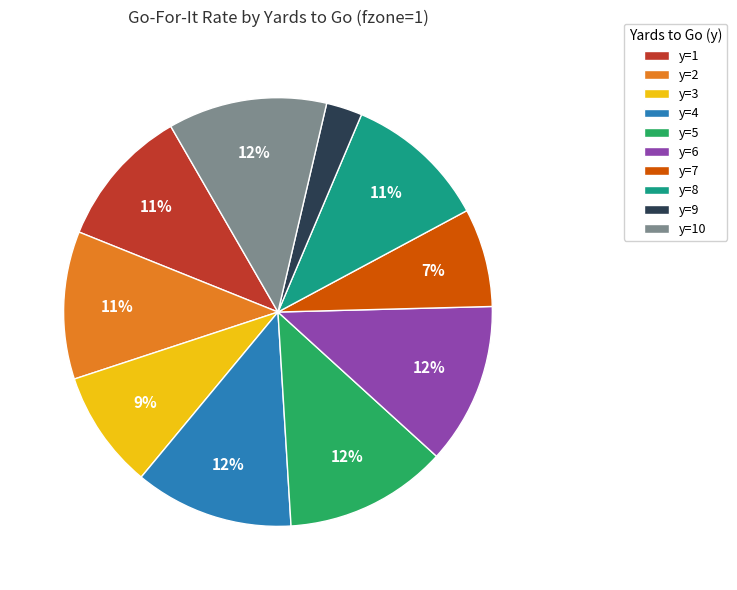

To the nearest percent, what percentage of the pie is y=7?

7%